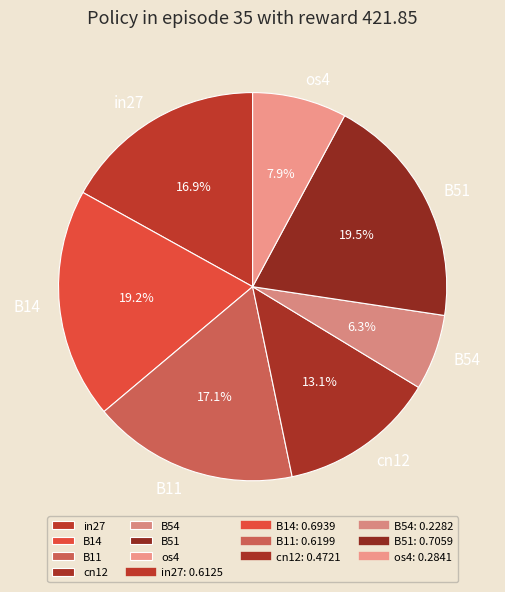

Is there a majority slice in this chart?

No